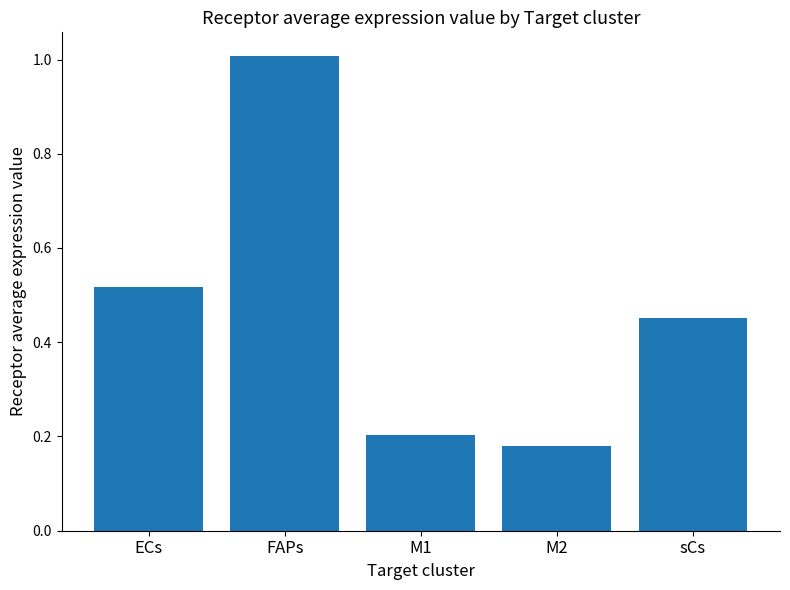

What is the greatest value displayed?

1.0